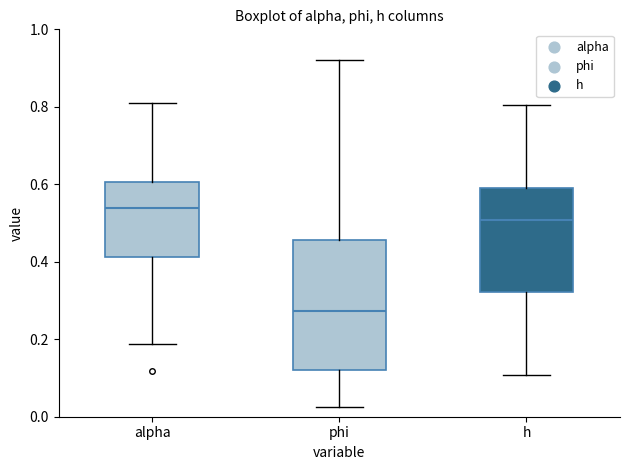

Which box's median line is the highest?

alpha